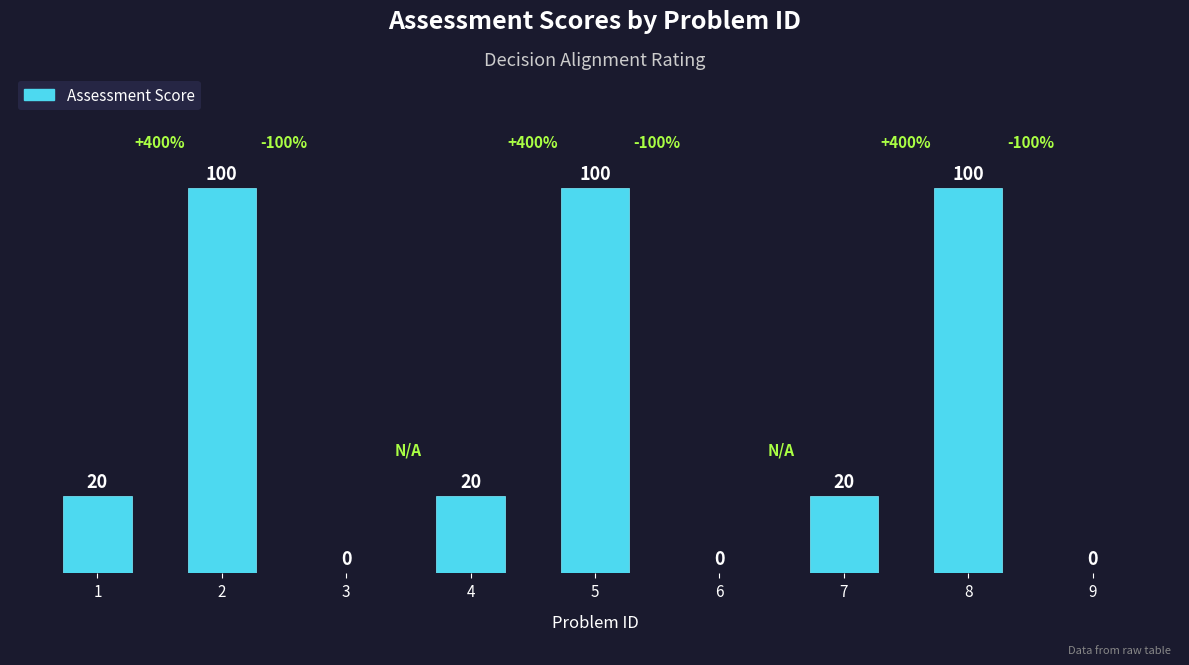

What is the maximum value shown in the chart?

100